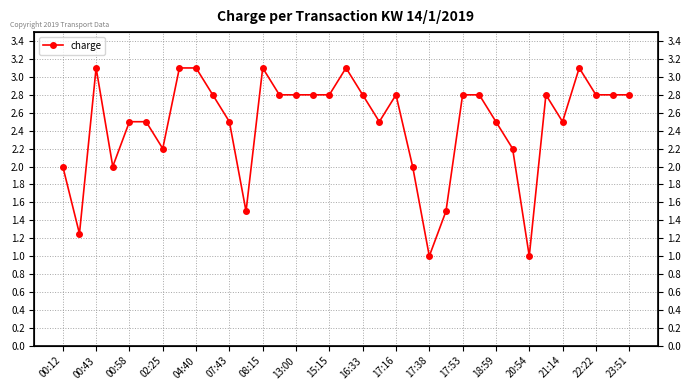

True or false: the data shows 4.3 at 22:22.

False